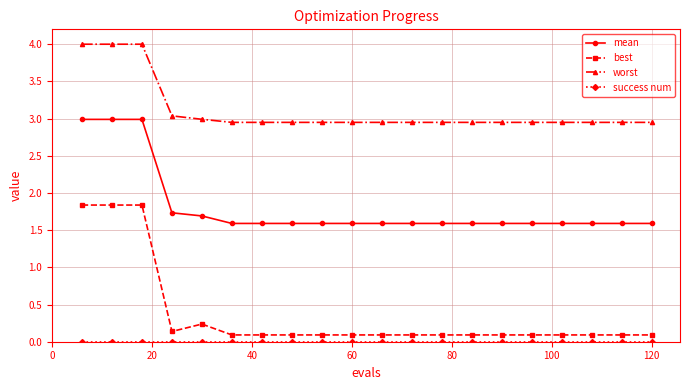

True or false: worst and mean intersect in this chart.

False